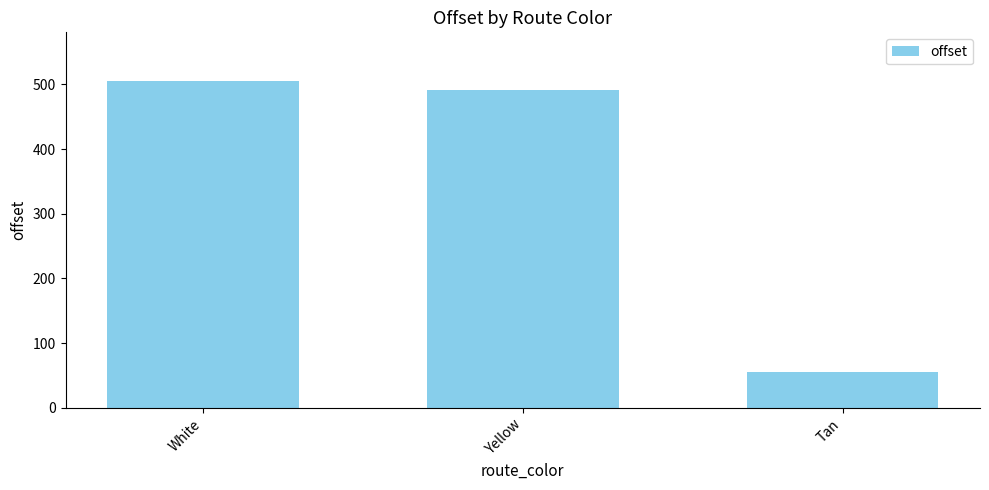

What is the average value?

350.6